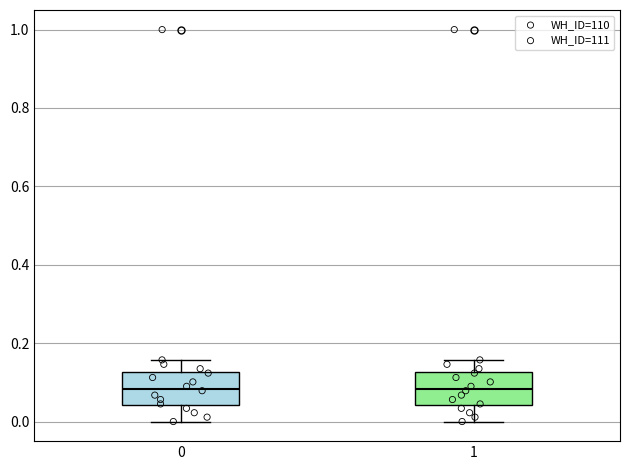

Where does the median line of the box at x = 0 sit on the y-axis? The values are not printed on the chart, so give them approximately, as read against the axis.

0.08